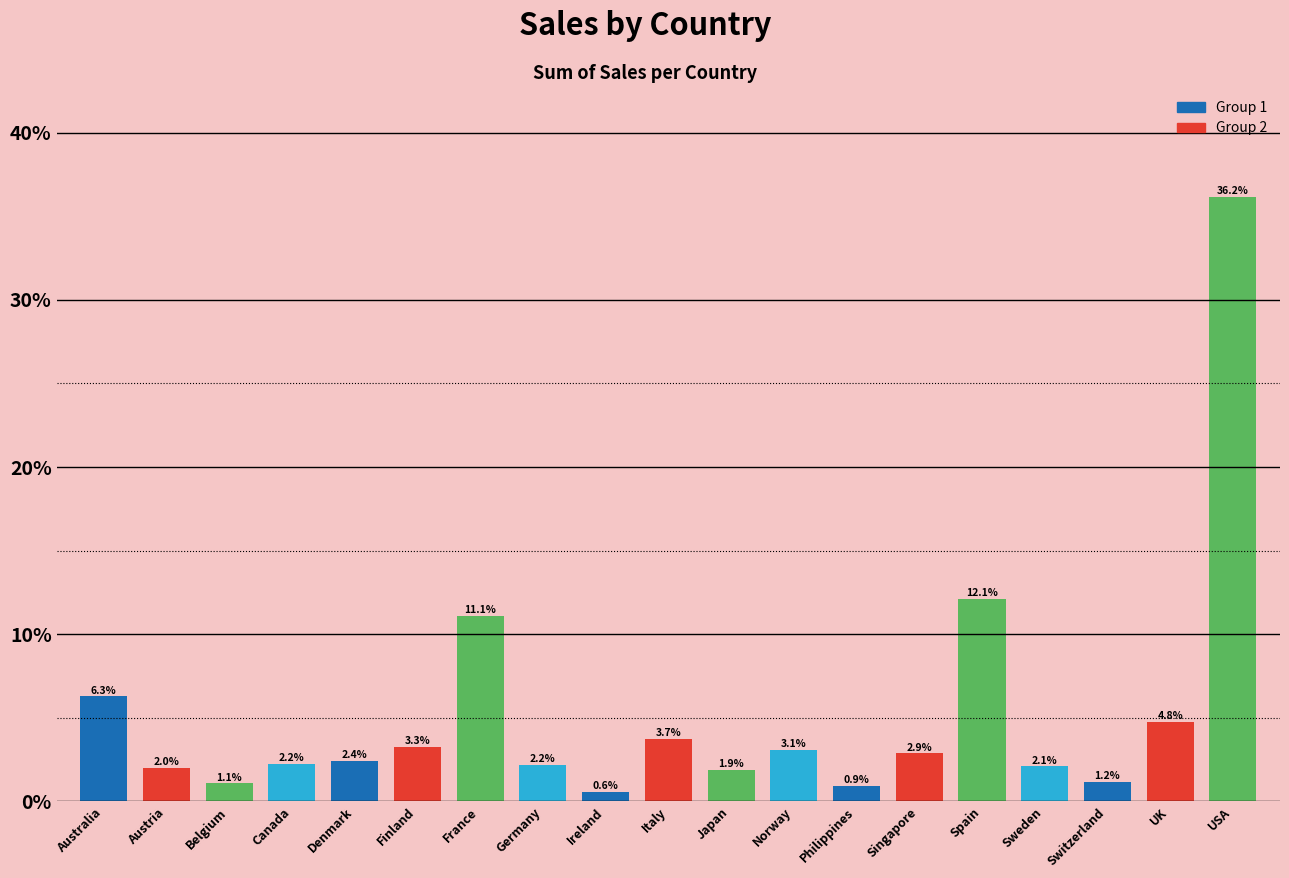

Reading left to right, transcribe all the data shown in this chart.

6.3	2.0	1.1	2.2	2.4	3.3	11.1	2.2	0.6	3.7	1.9	3.1	0.9	2.9	12.1	2.1	1.2	4.8	36.2